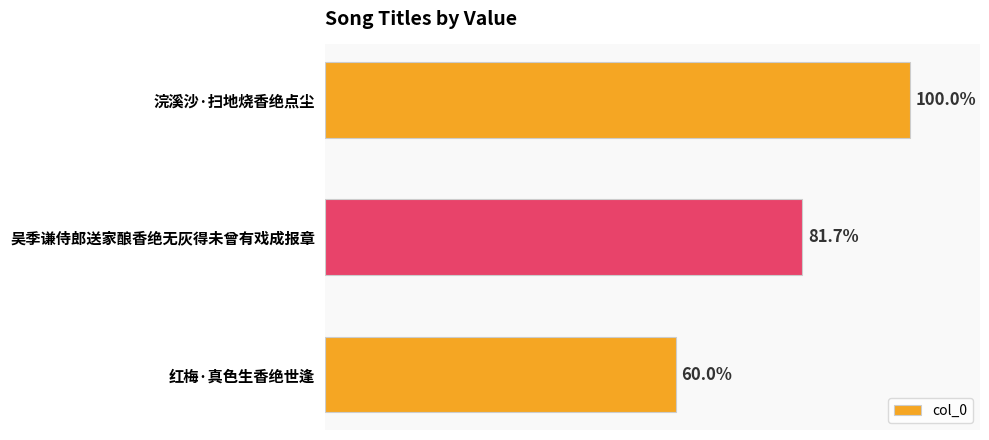

Are the bars horizontal?

Yes